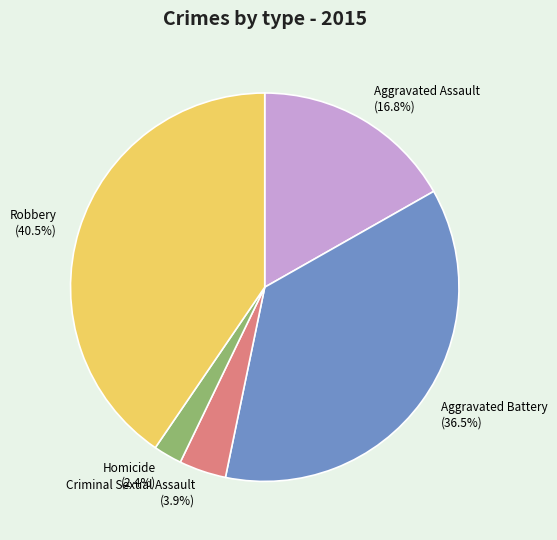

To the nearest percent, what is the difference between the Aggravated Assault and Criminal Sexual Assault slice percentages?

13%